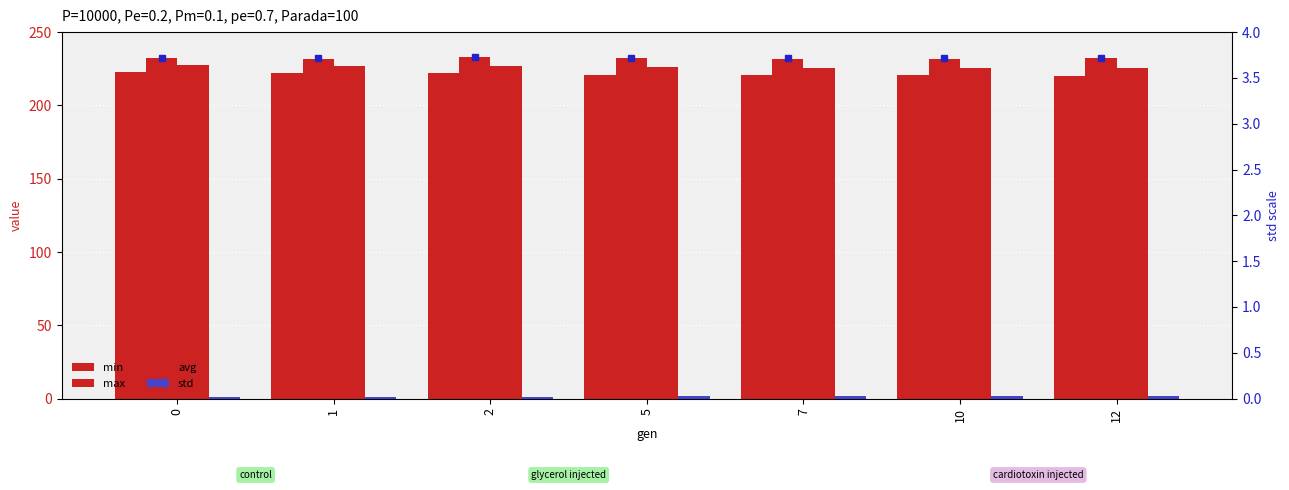

At 1, list the series in order from largest to smallest.

max, avg, min, std